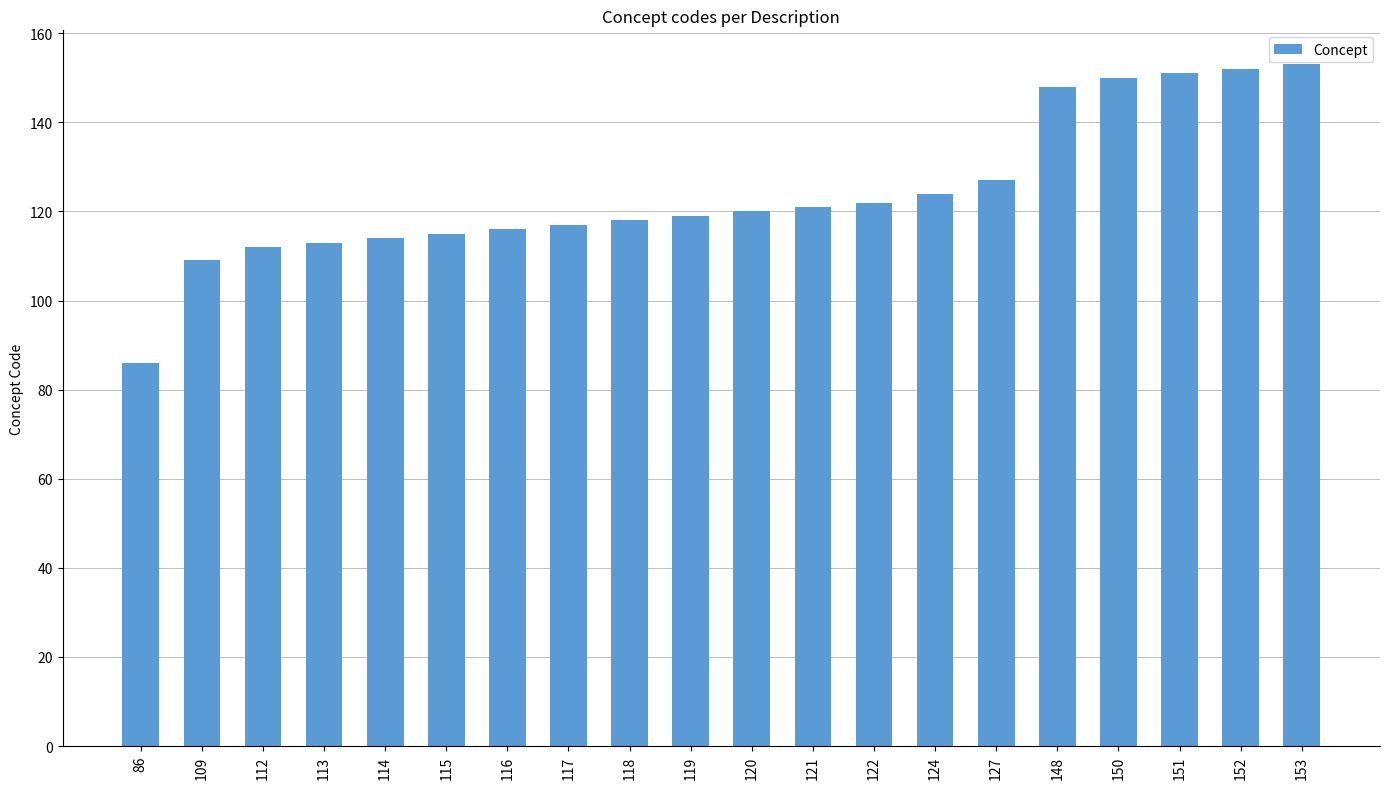

What is the change in value from 116 to 148?

+32